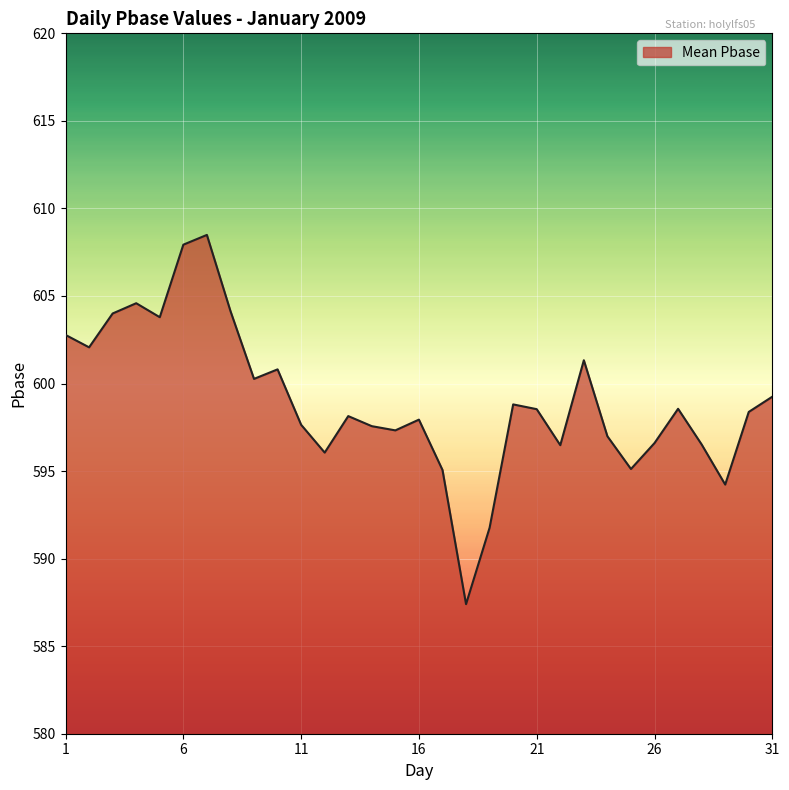

What is the greatest value displayed?

608.5